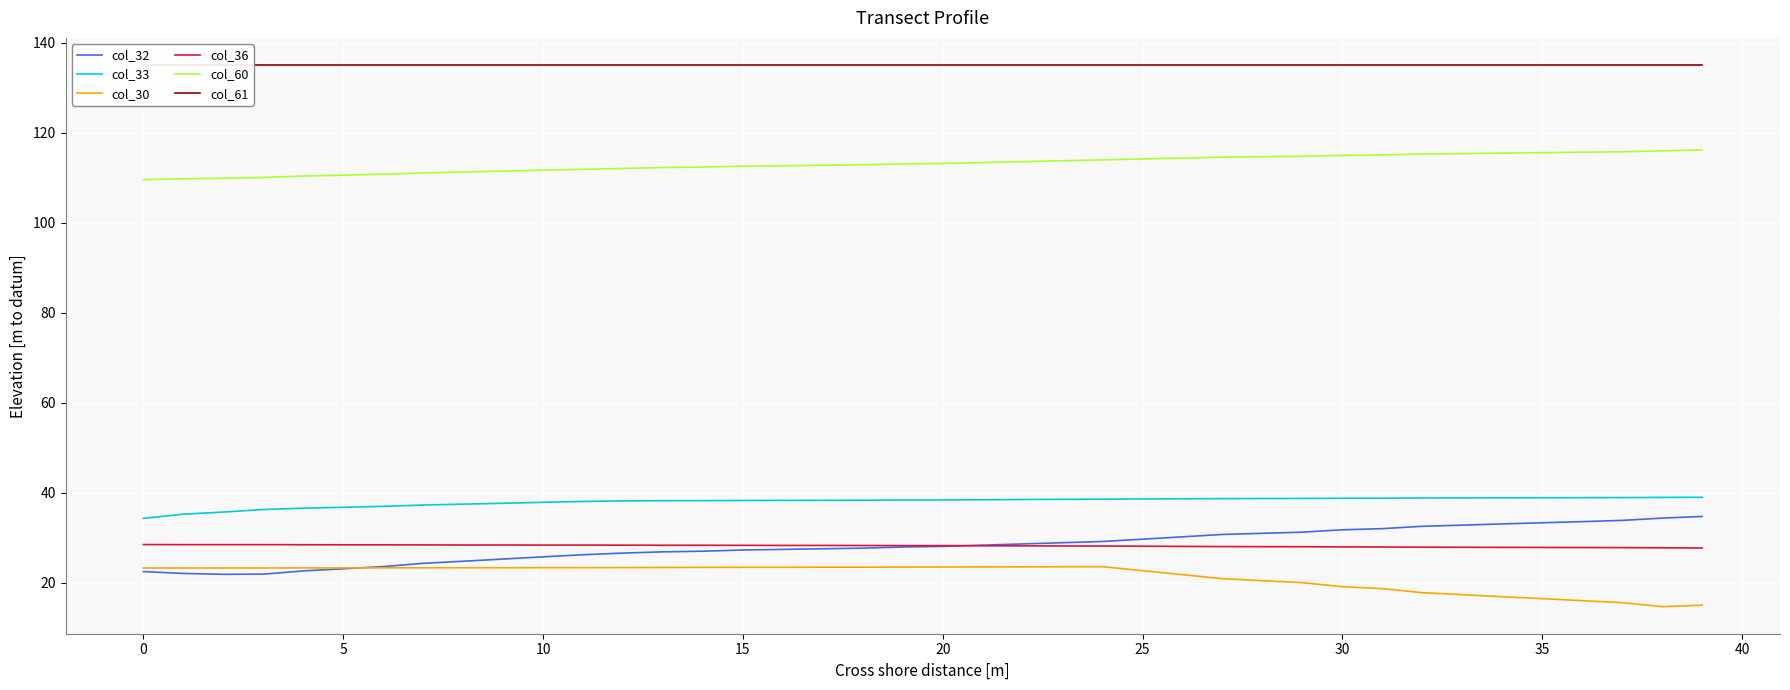

Which series has the largest range (max minus min)?

col_32